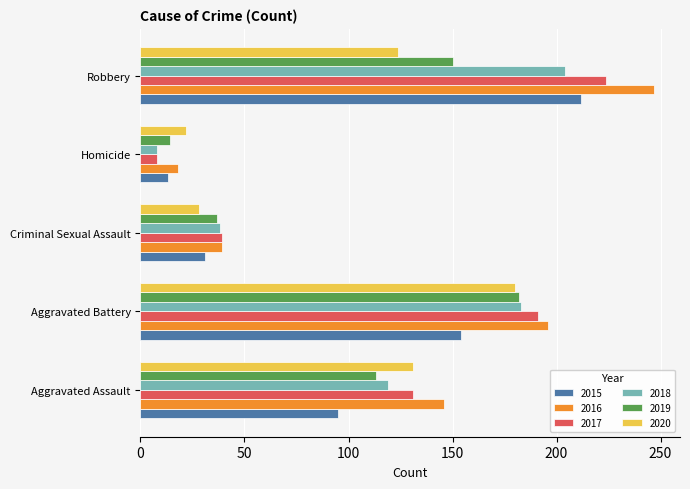

Which series has the widest spread of values?

2016